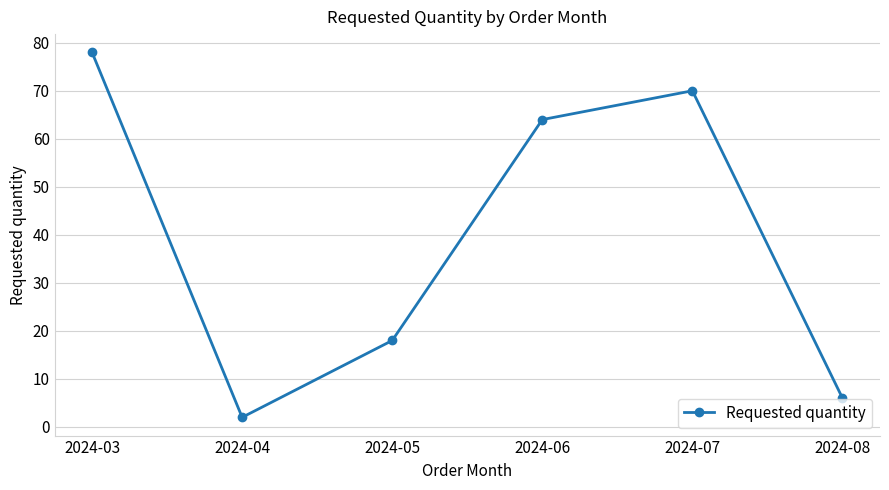

Approximately how many times larger is the value at 2024-08 compared to 2024-05?

0.3